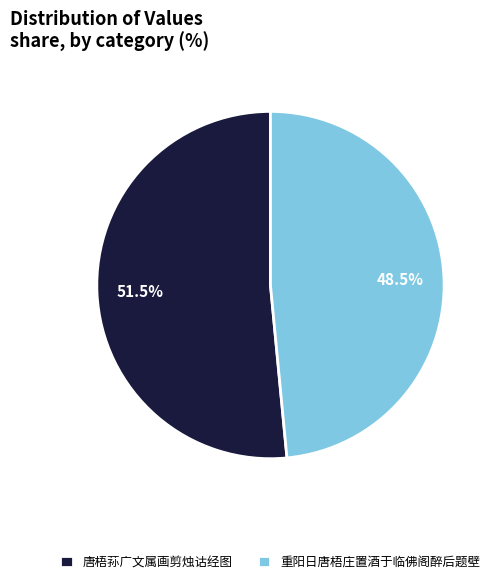

Which category accounts for the majority?

唐梧荪广文属画剪烛诂经图